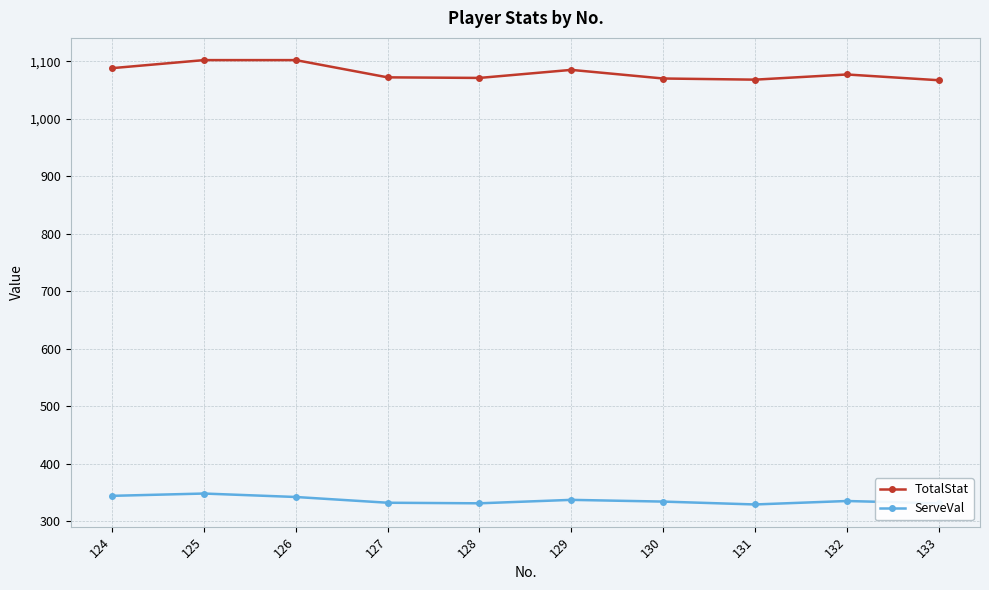

At which label does TotalStat first exceed 1077?

124